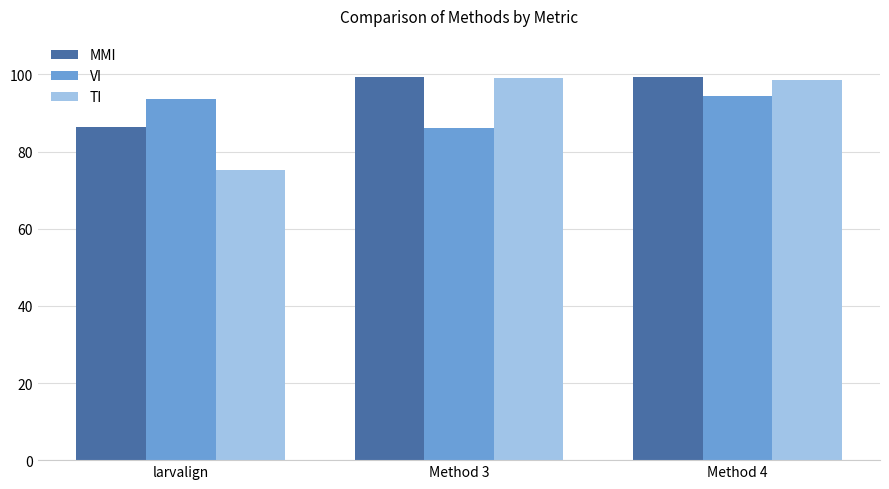

What is the lowest value of the MMI series?

86.3